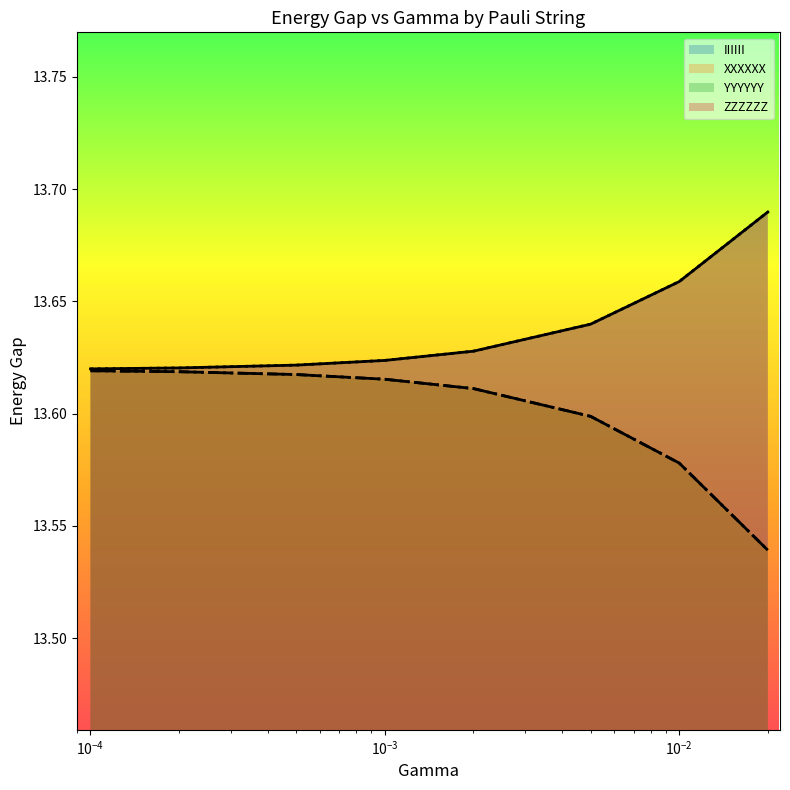

Does the chart display data point markers on the line(s)?

No